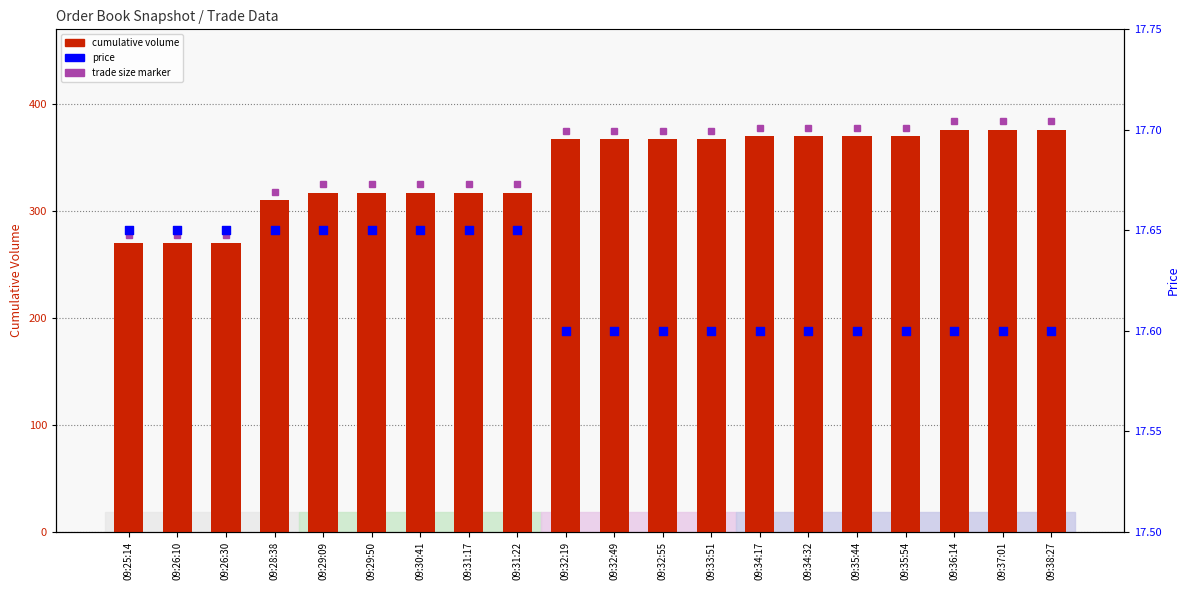

Is the value of cumulative volume at 09:32:55 greater than the value of price at 09:31:22?

Yes